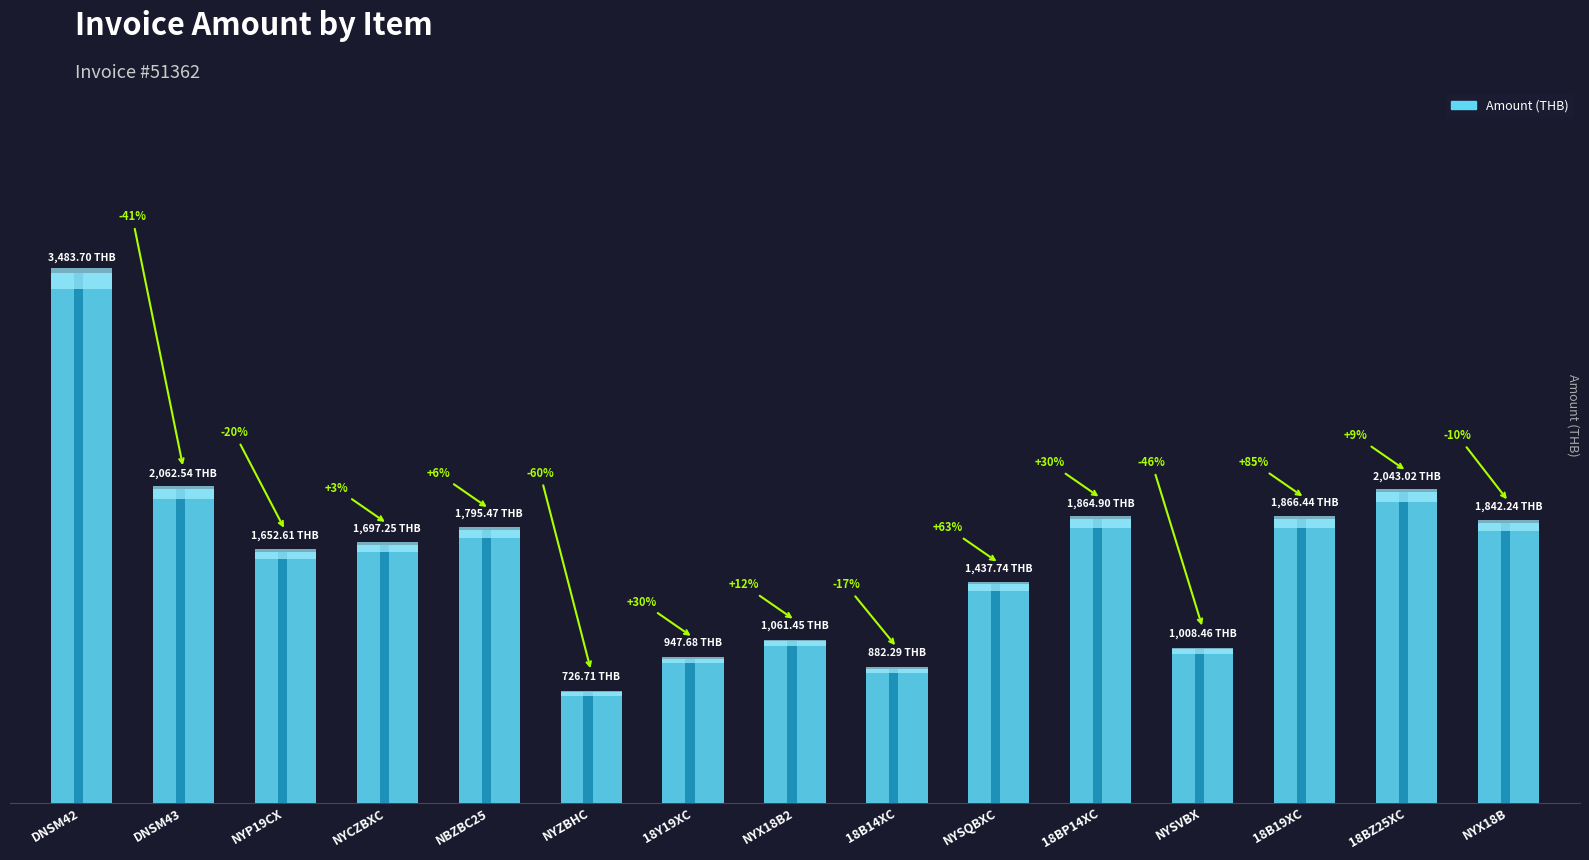

Approximately how many times larger is the value at NYZBHC compared to NYSVBX?

0.7